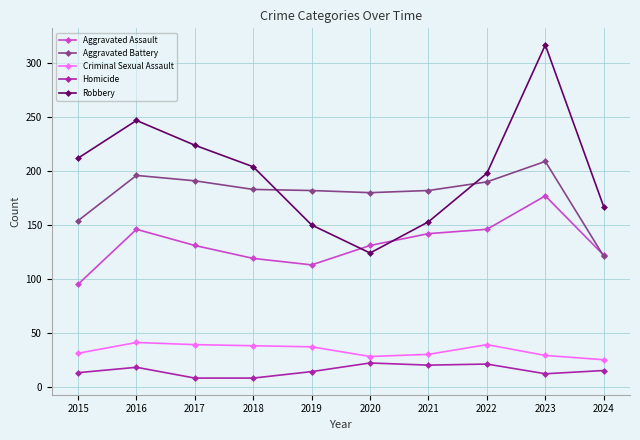

Is the value of Robbery at 2016 greater than the value of Aggravated Assault at 2015?

Yes